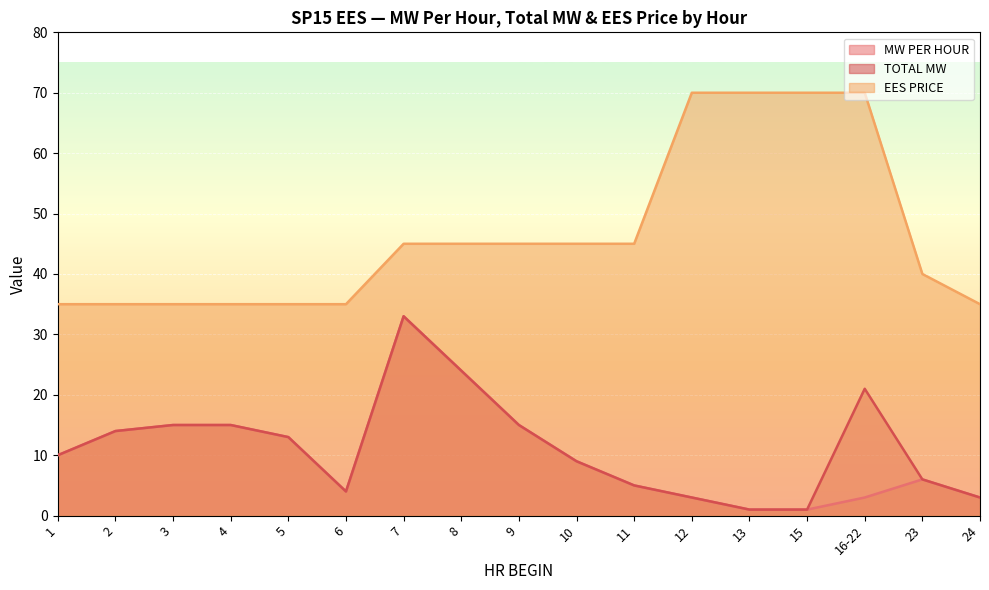

The value of TOTAL MW at 6 is 4. True or false?

True